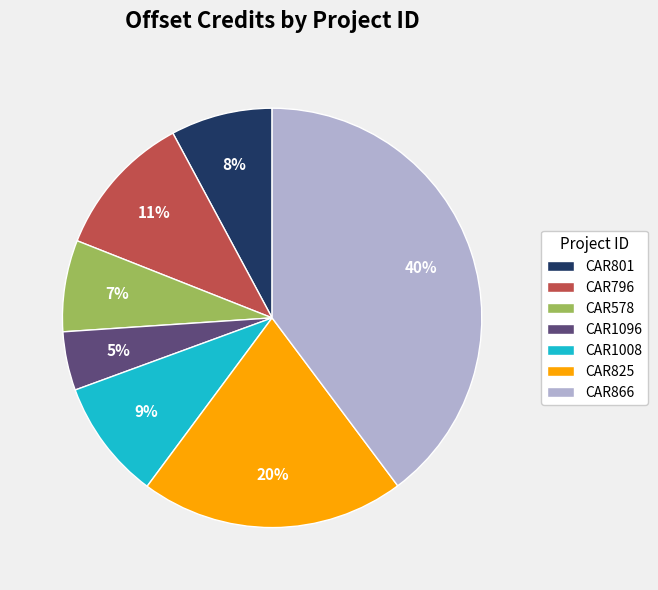

True or false: CAR825 accounts for 20% of the total.

True